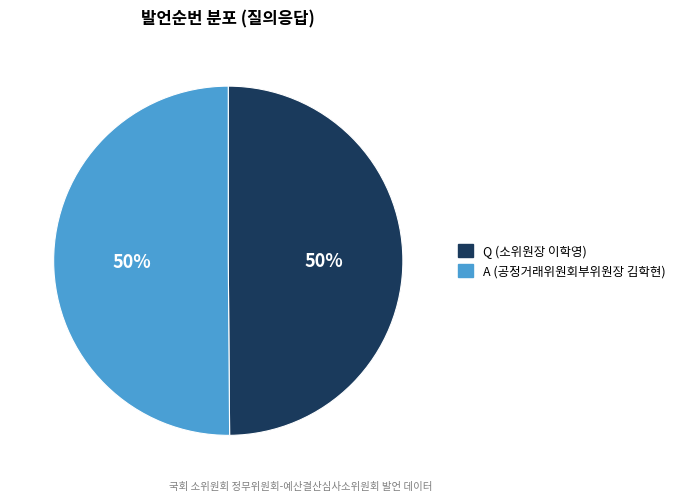

To the nearest percent, what portion does Q (소위원장 이학영) represent?

50%